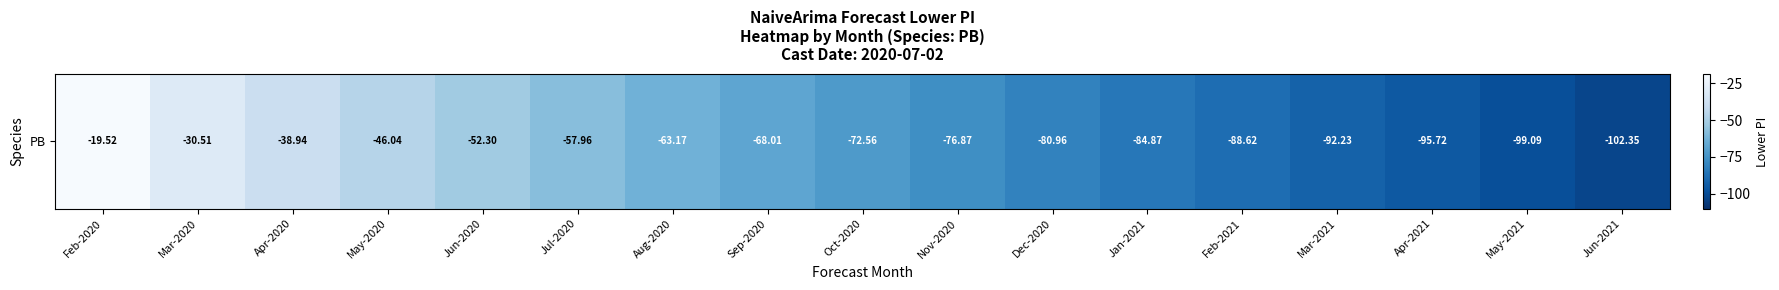

What is the difference between the second highest and minimum values?

71.8